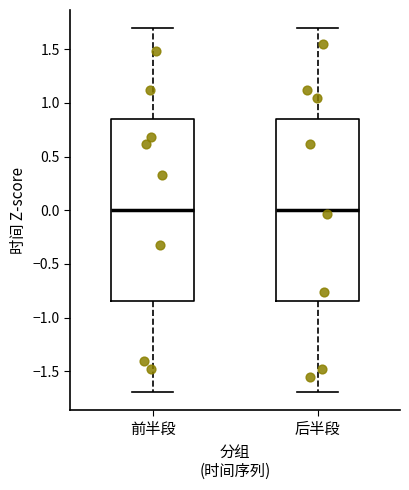

Reading left to right, transcribe this box plot: for each box, give where its median line is, the range the box spans, and where its two whiskers end, as read against the y-axis. The values are not printed on the chart, so give them approximately, as read against the axis.

前半段: median 0.00, box -0.85 to 0.85, whiskers -1.70 to 1.70
后半段: median 0.00, box -0.85 to 0.85, whiskers -1.70 to 1.70